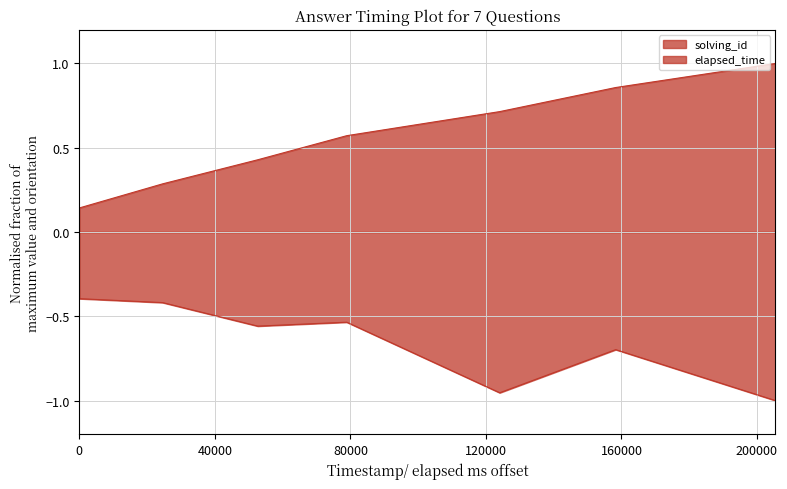

What is the total value across all series at 1560681995536?

-0.2